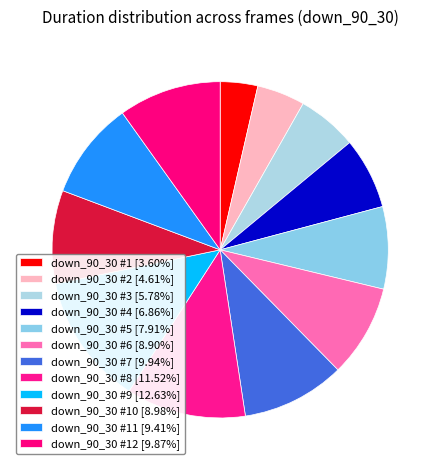

How many slices are in this pie chart?

12